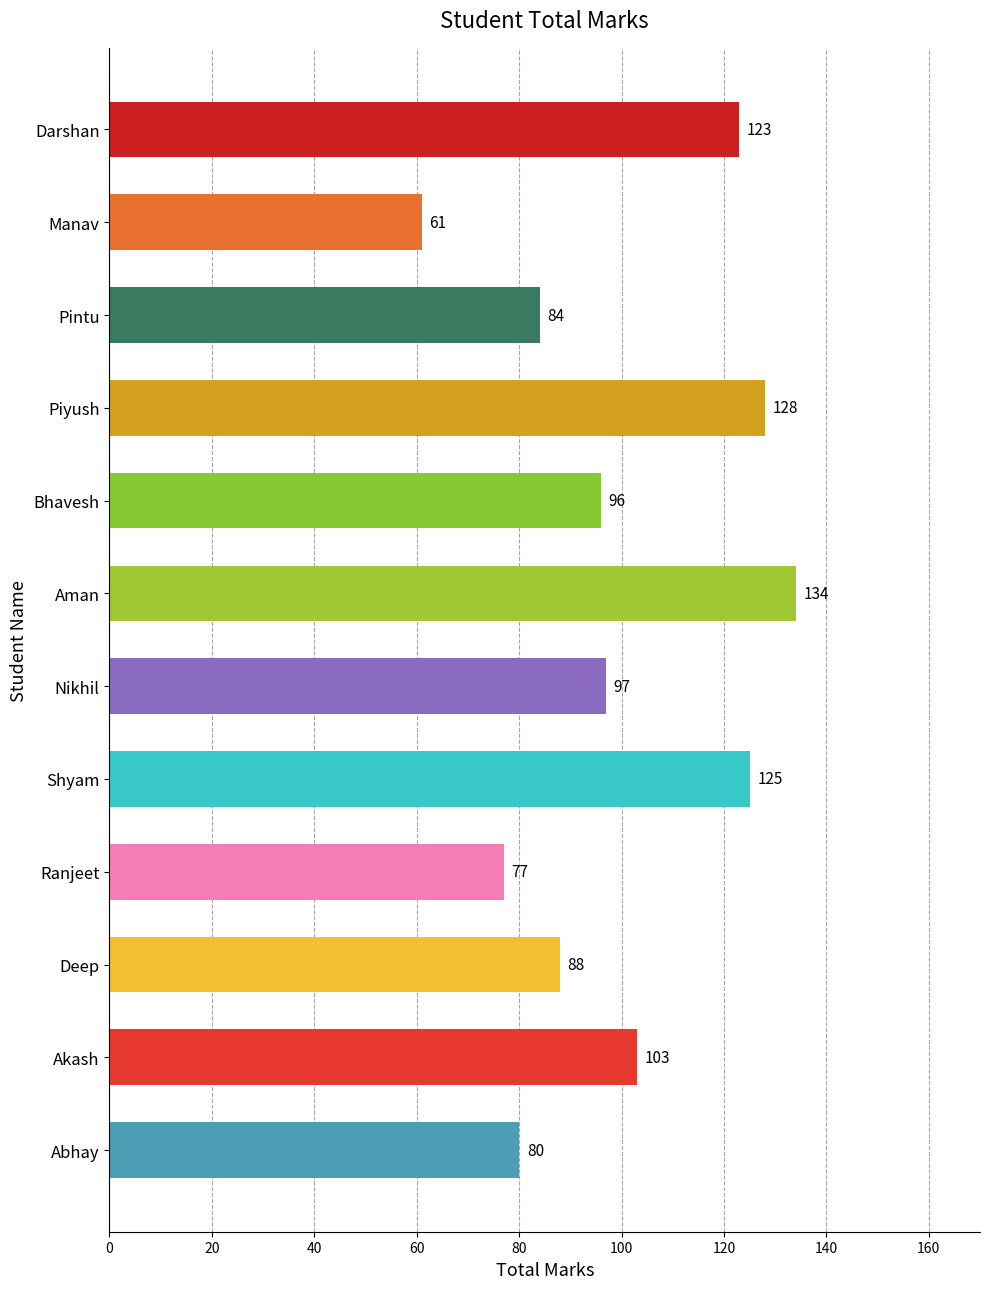

How many bars are there in total?

12